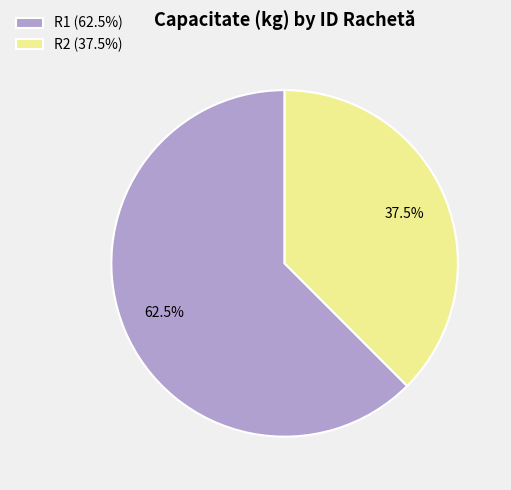

Rank the categories by value from lowest to highest.

R2, R1